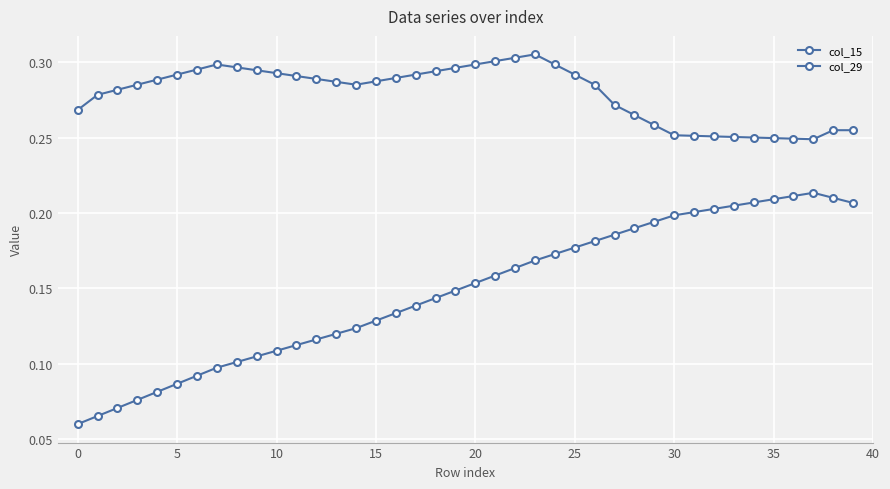

True or false: col_15 and col_29 cross at least once.

False